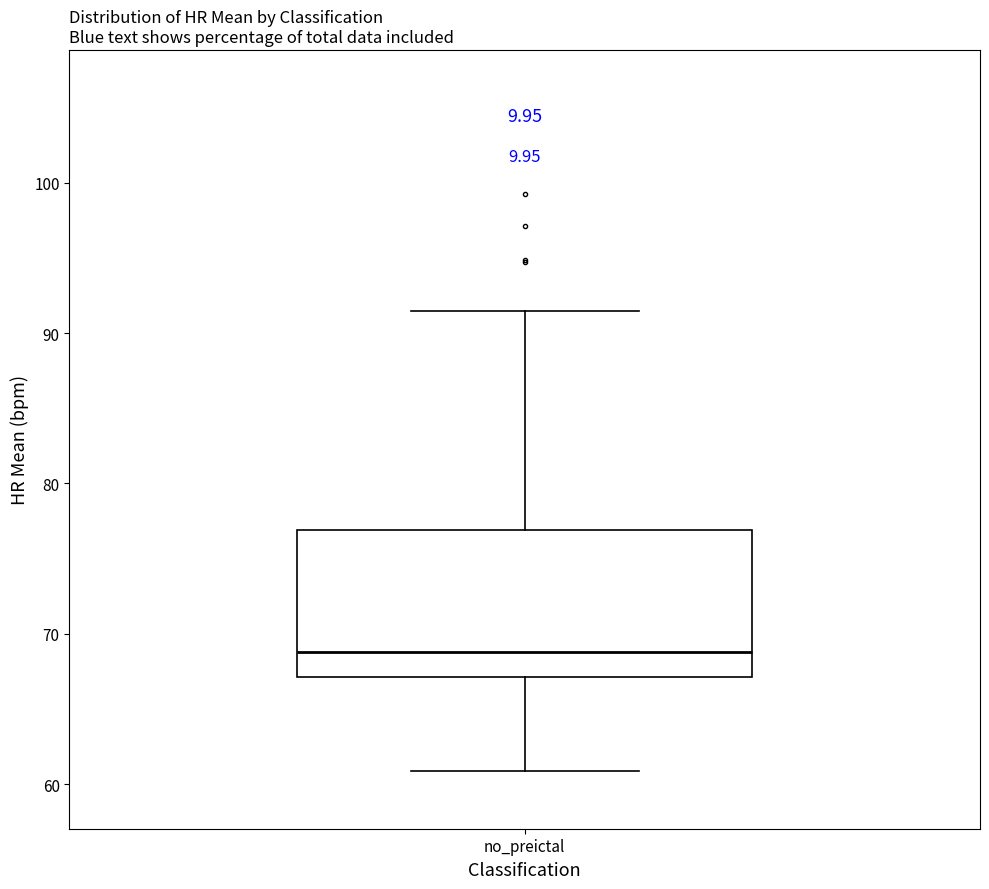

Where does the upper whisker of the box for no_preictal end on the y-axis? The values are not printed on the chart, so give them approximately, as read against the axis.

91